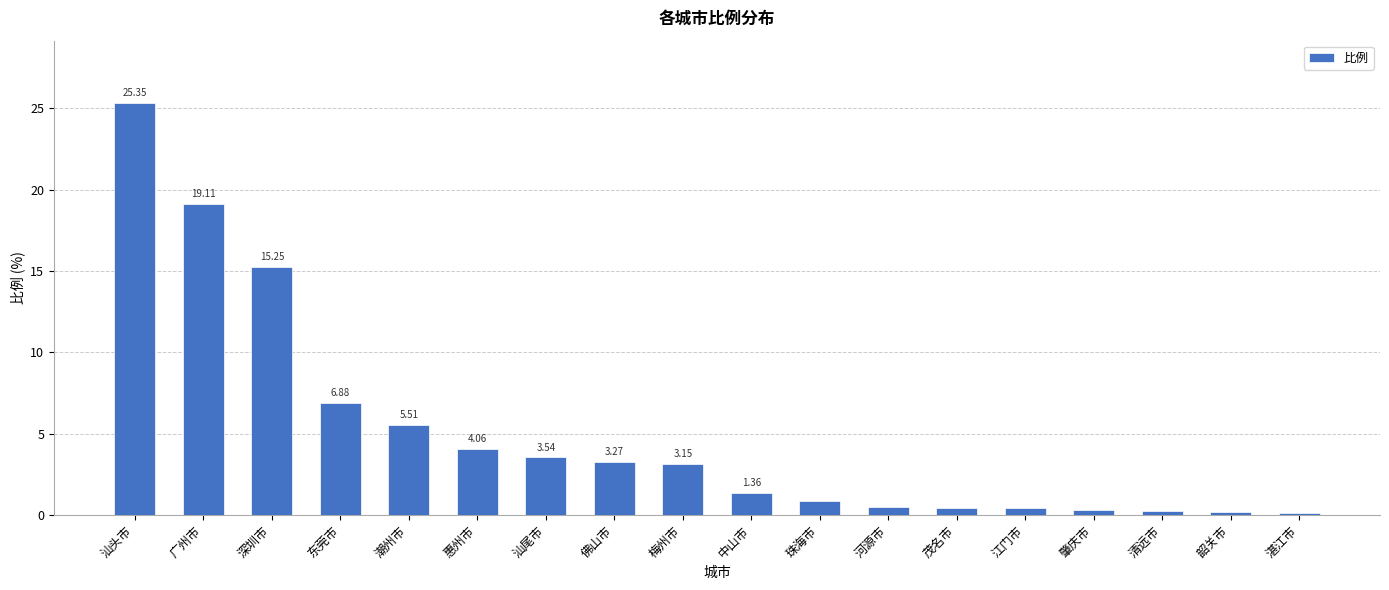

What is the label of the 10th bar from the right?

梅州市